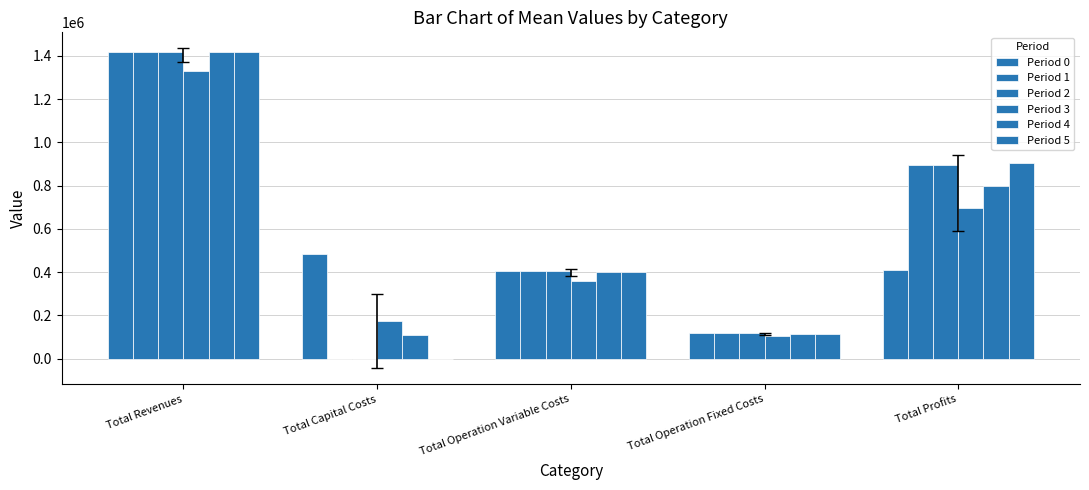

Read the Period 1 value at Total Operation Variable Costs.

405516.5